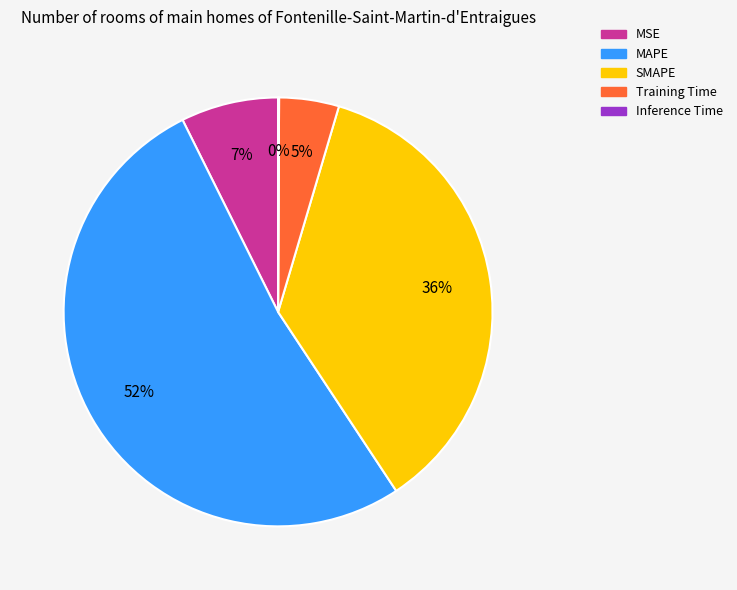

To the nearest percent, what is the difference between the largest and smallest slice percentages?

52%